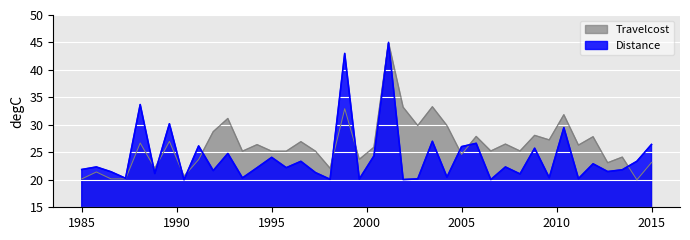

List the series in order of their overall mean, lowest first.

Distance, Travelcost